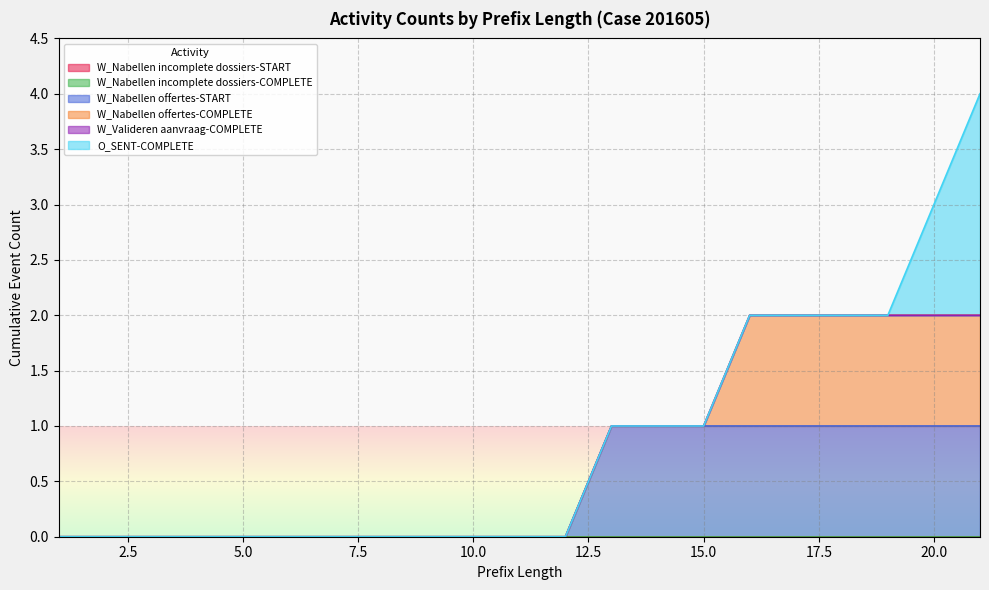

True or false: W_Nabellen offertes-START and W_Valideren aanvraag-COMPLETE cross at least once.

False